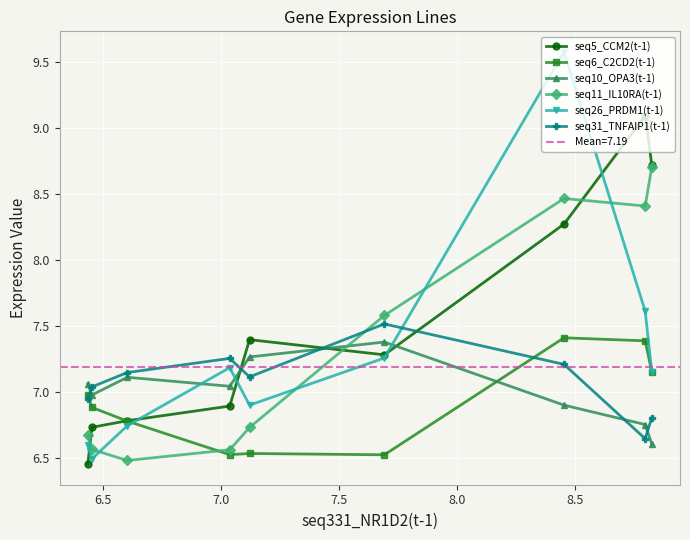

What is the maximum value for seq6_C2CD2(t-1)?

7.4